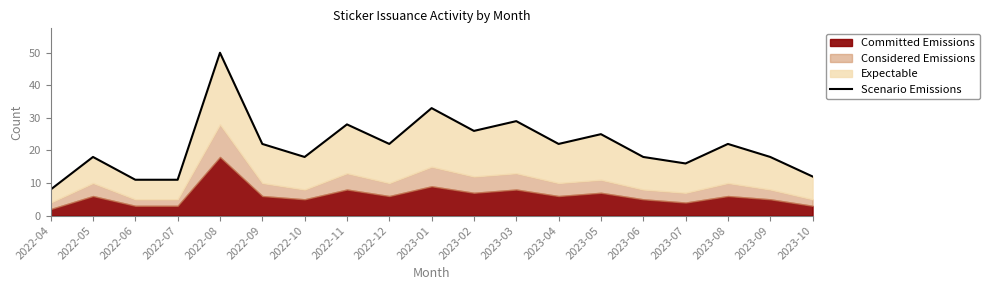

List the labels in order of value, smallest first.

2022-04, 2022-06, 2022-07, 2023-10, 2023-07, 2022-05, 2022-10, 2023-06, 2023-09, 2022-09, 2022-12, 2023-04, 2023-08, 2023-05, 2023-02, 2022-11, 2023-03, 2023-01, 2022-08